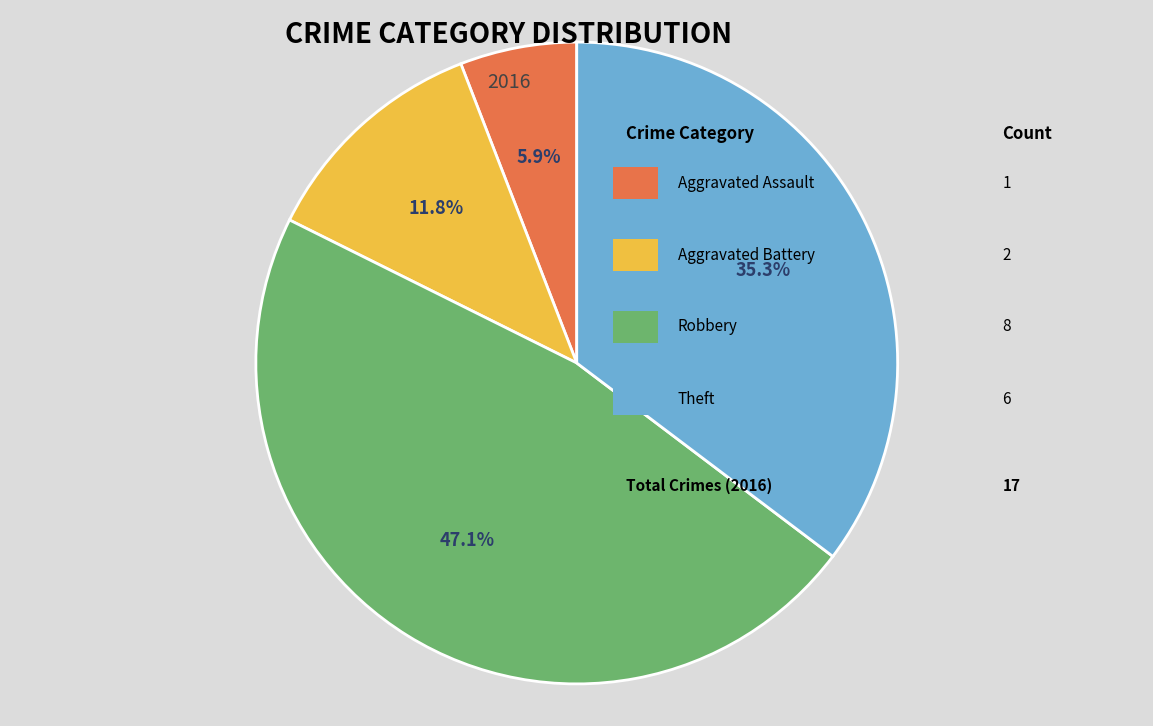

Is there a majority slice in this chart?

No